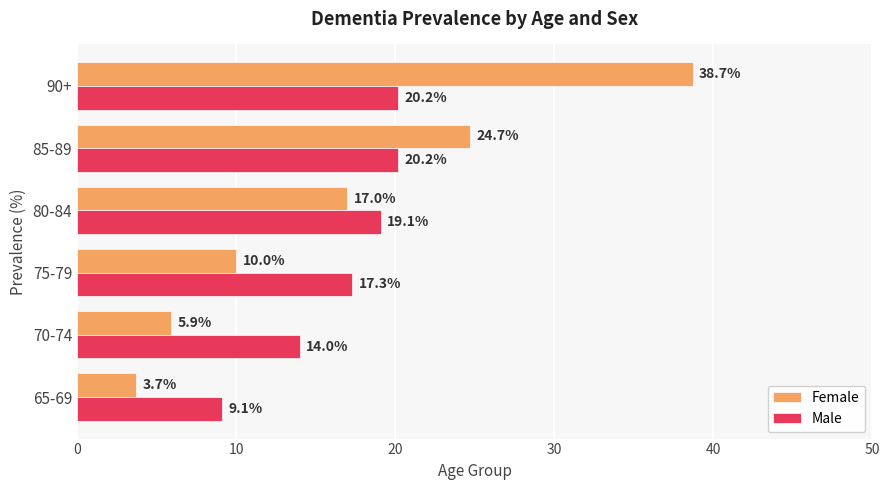

Rank the series by their maximum value, from highest to lowest.

Female, Male